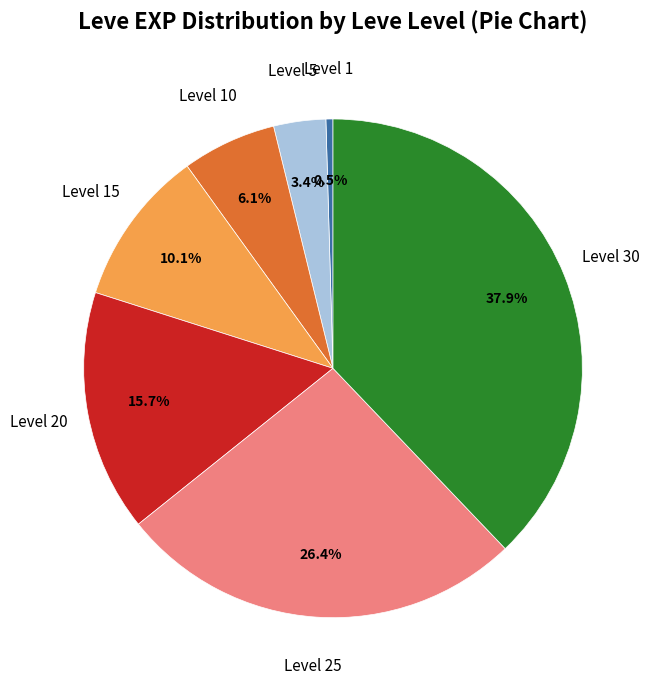

Is there any slice that represents more than half of the pie?

No